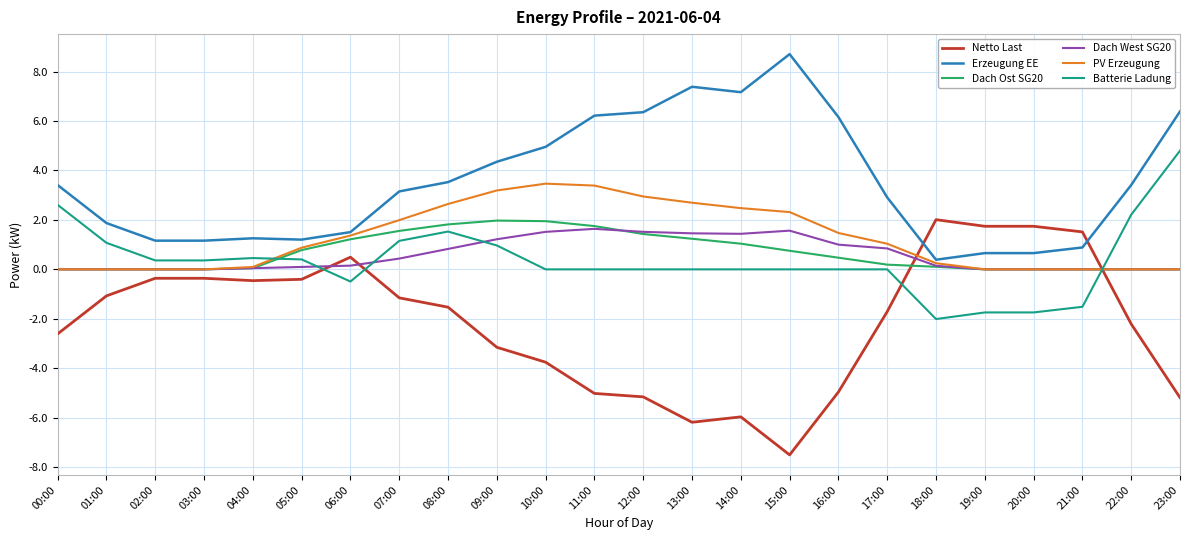

True or false: PV Erzeugung has a value of 0.2 at 18:00.

True